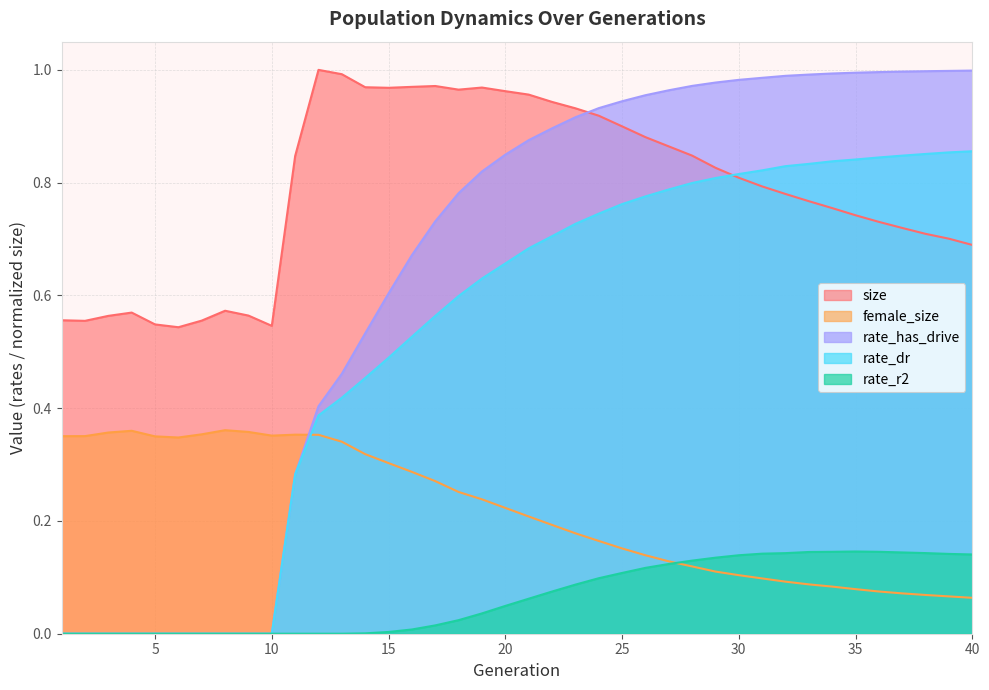

Which category has the highest value in the rate_r2 series?

35